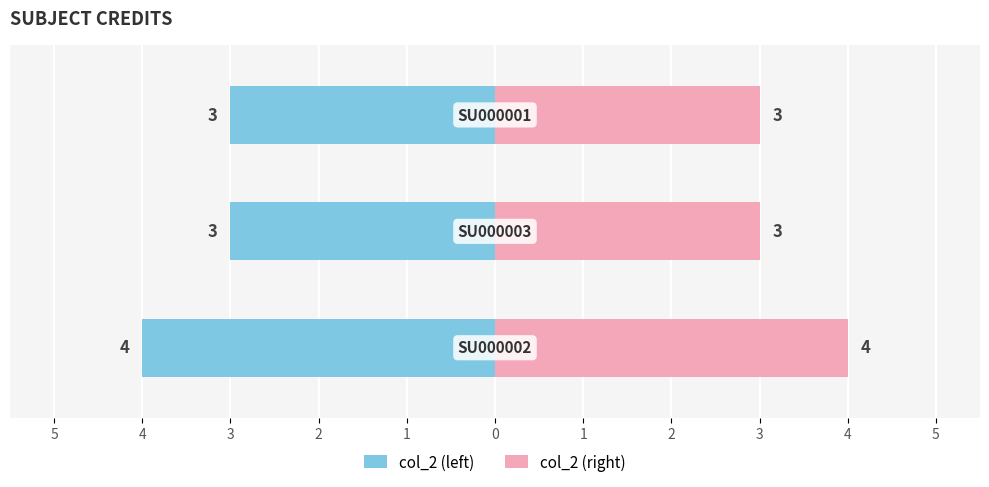

True or false: col_2 (right) has a value of 2 at 2.

False